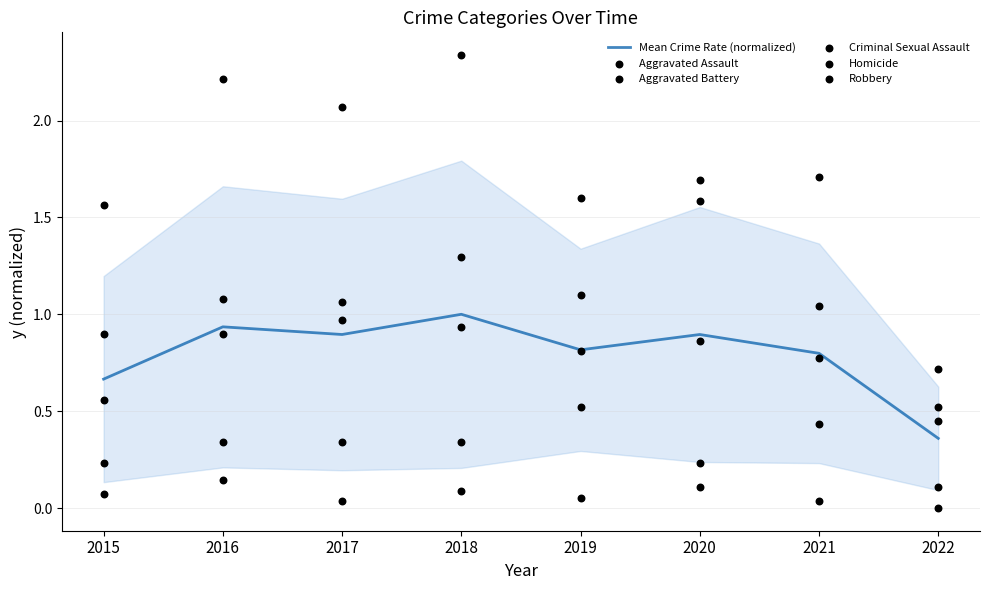

What are all the series names shown in the legend?

Mean Crime Rate (normalized), Aggravated Assault, Aggravated Battery, Criminal Sexual Assault, Homicide, Robbery